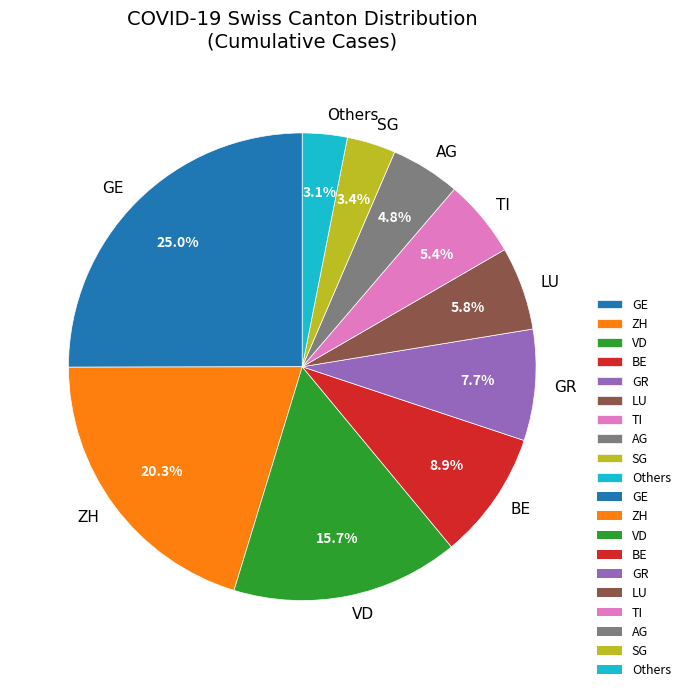

What is the ratio of the value at VD to the value at BE?

1.8